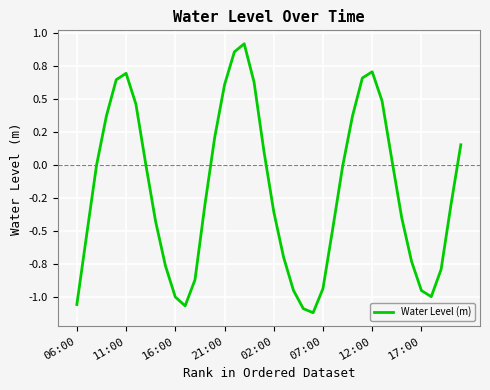

Is this an area chart (filled region under the line)?

No